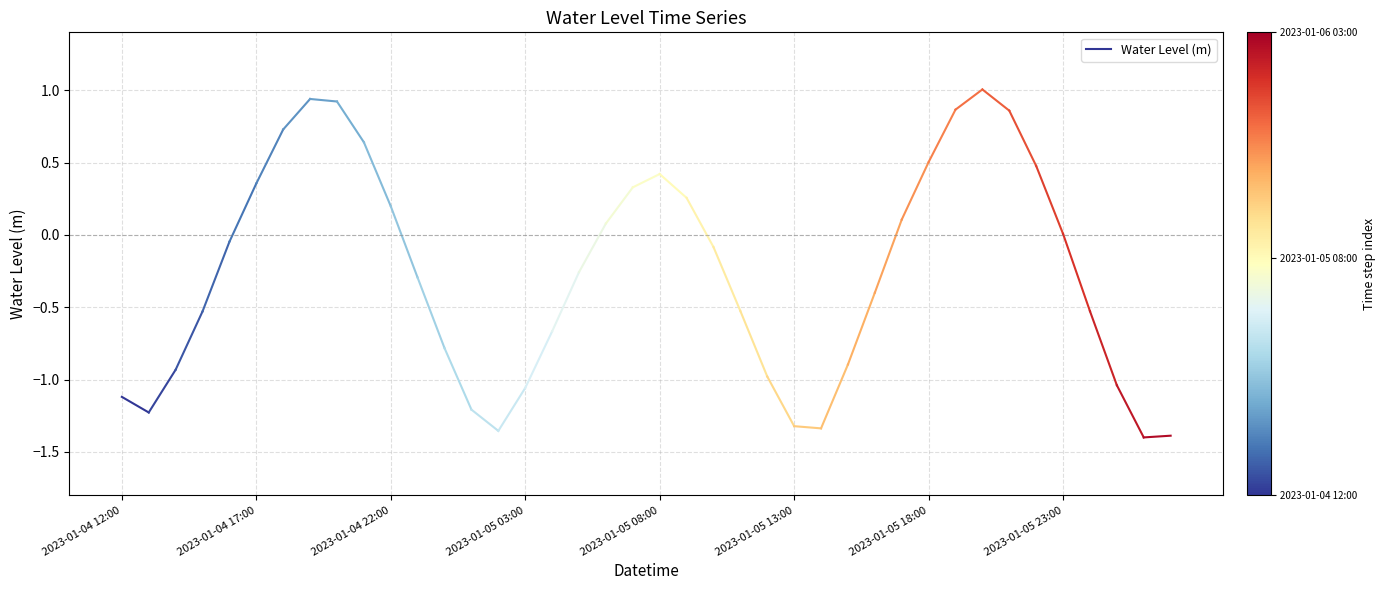

List the labels in order of value, smallest first.

2023-01-06 02:00, 2023-01-06 03:00, 2023-01-05 02:00, 2023-01-05 14:00, 2023-01-05 13:00, 2023-01-04 13:00, 2023-01-05 01:00, 2023-01-04 12:00, 2023-01-05 03:00, 2023-01-06 01:00, 2023-01-05 12:00, 2023-01-04 14:00, 2023-01-05 15:00, 2023-01-05 00:00, 2023-01-05 04:00, 2023-01-04 15:00, 2023-01-06 00:00, 2023-01-05 11:00, 2023-01-05 16:00, 2023-01-04 23:00, 2023-01-05 05:00, 2023-01-05 10:00, 2023-01-04 16:00, 2023-01-05 23:00, 2023-01-05 06:00, 2023-01-05 17:00, 2023-01-04 22:00, 2023-01-05 09:00, 2023-01-05 07:00, 2023-01-04 17:00, 2023-01-05 08:00, 2023-01-05 22:00, 2023-01-05 18:00, 2023-01-04 21:00, 2023-01-04 18:00, 2023-01-05 21:00, 2023-01-05 19:00, 2023-01-04 20:00, 2023-01-04 19:00, 2023-01-05 20:00